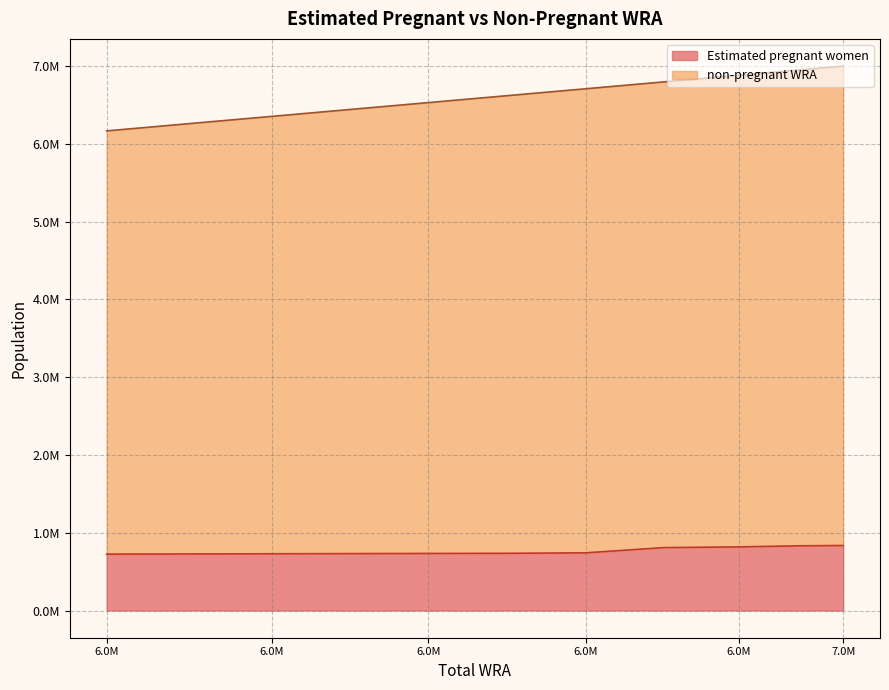

What is the sum of all values?

72717000